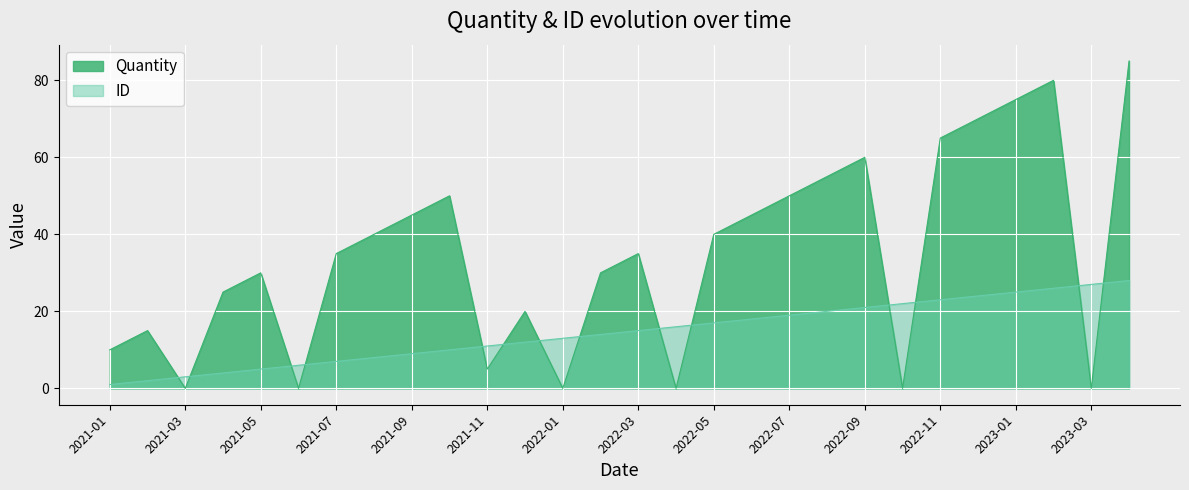

What is the difference between the highest and lowest values at 2022-02?

16